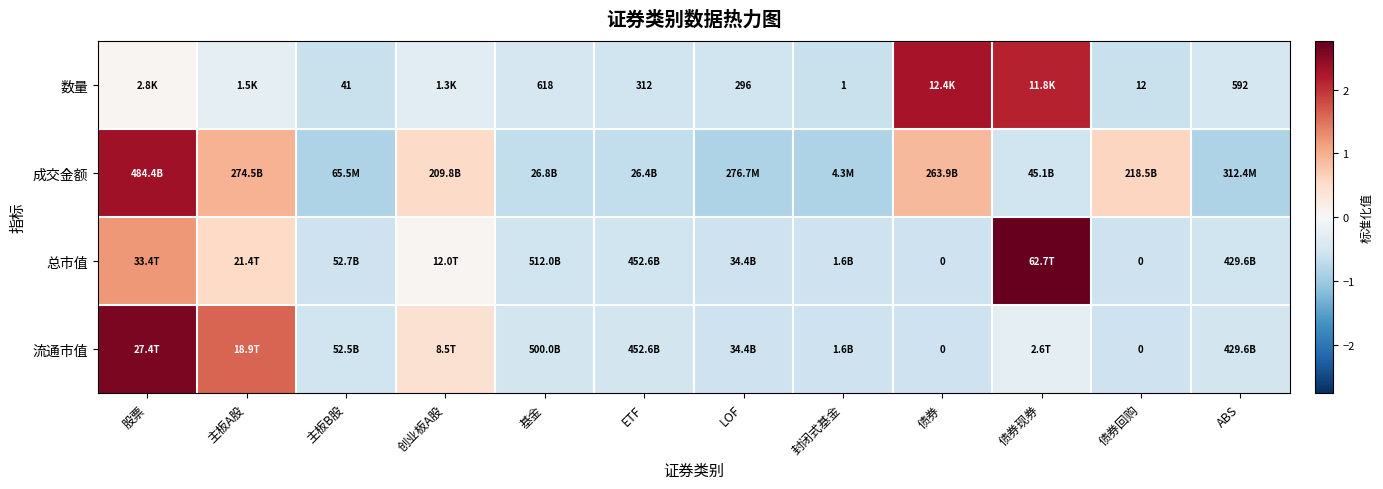

Is it true that 总市值 equals -0.6 at 主板B股?

True